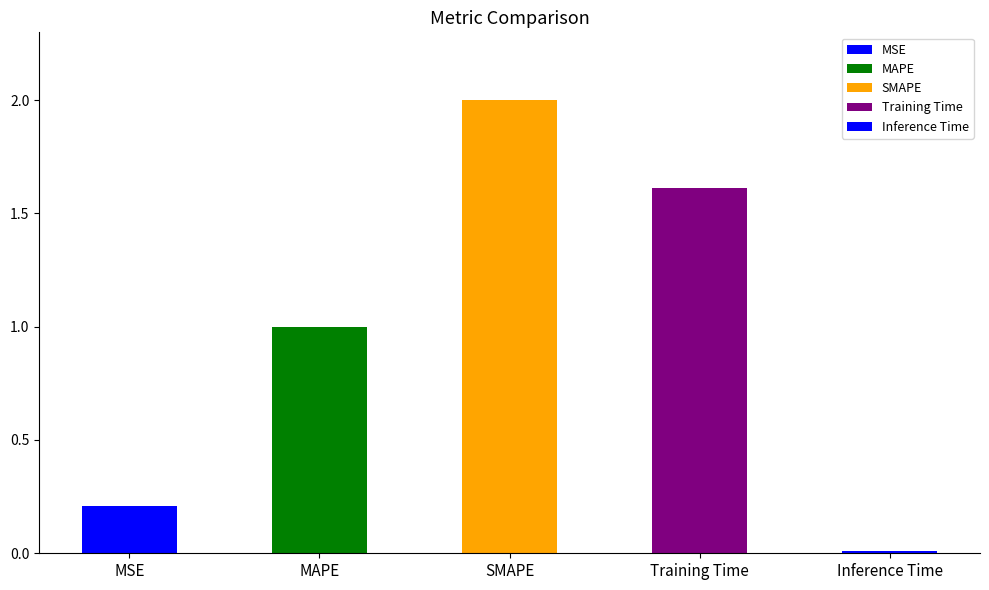

Which label corresponds to the largest value in the chart?

SMAPE